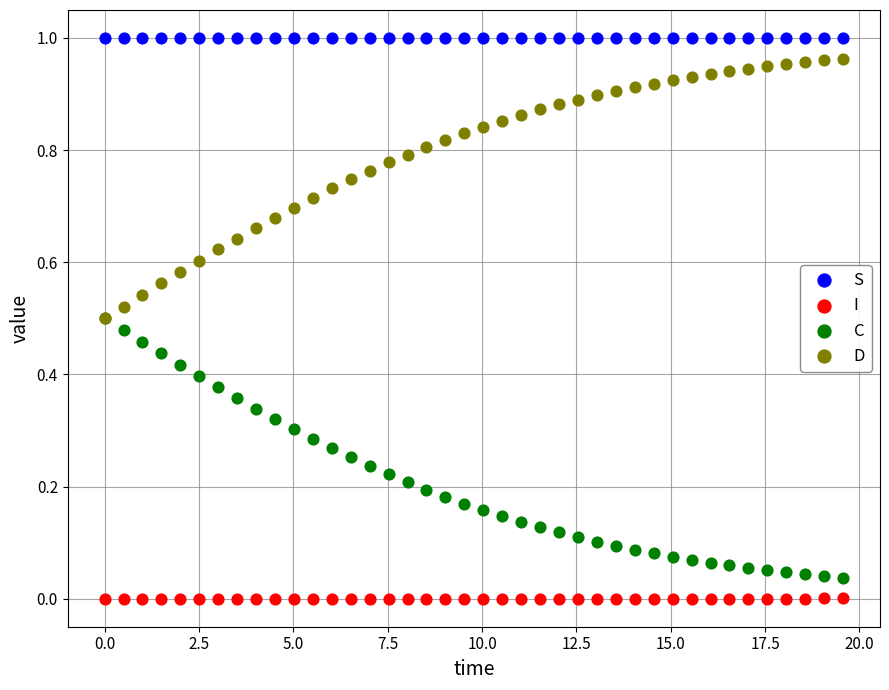

What are all the series names shown in the legend?

S, I, C, D